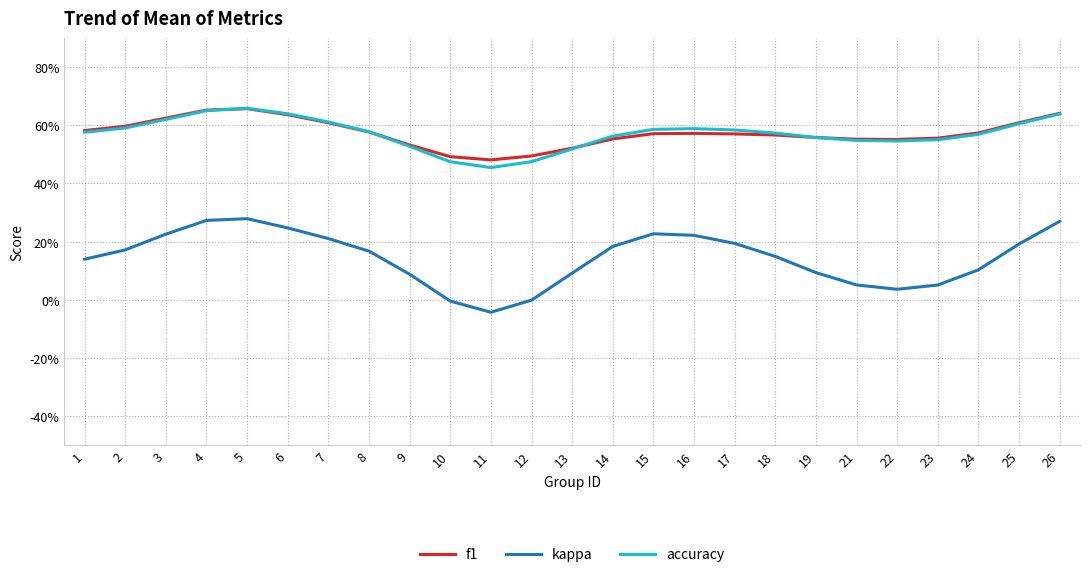

How many interior local valleys does the f1 series have?

2